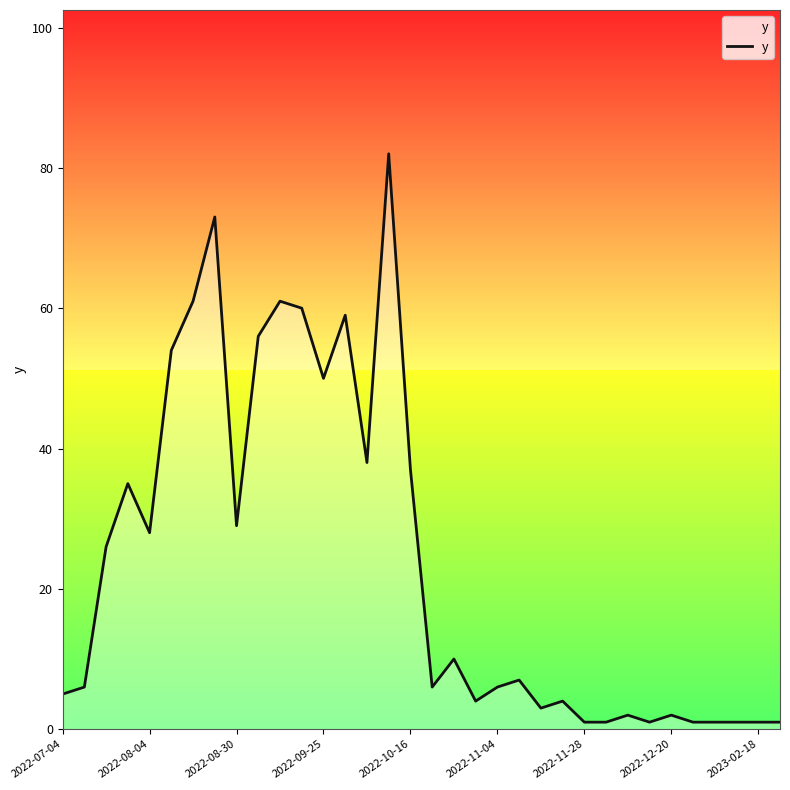

What is the difference between the maximum and minimum values?

81